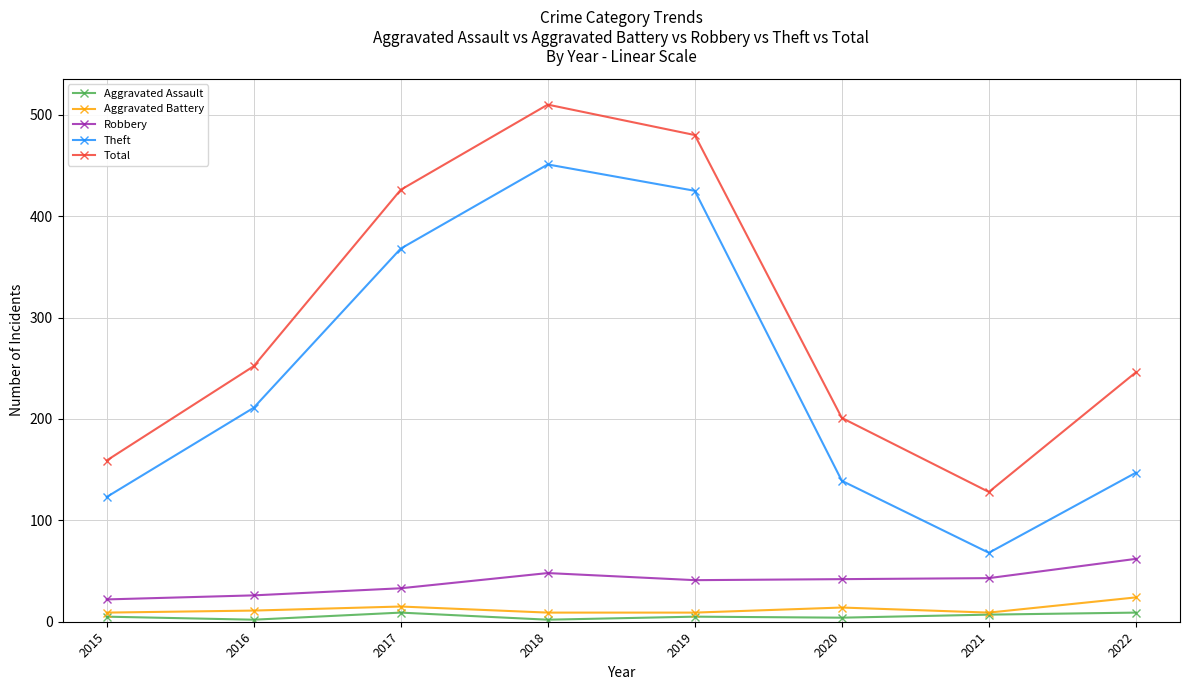

In Total, how many points are higher than both neighbors (excluding endpoints)?

1